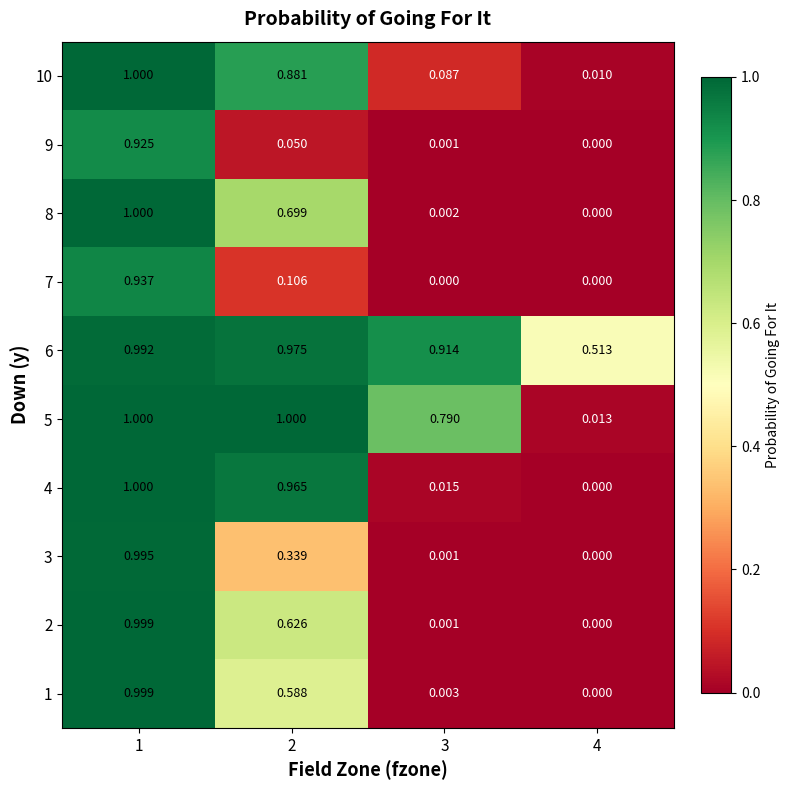

Is the value of 10 at 1 greater than the value of 8 at 4?

Yes